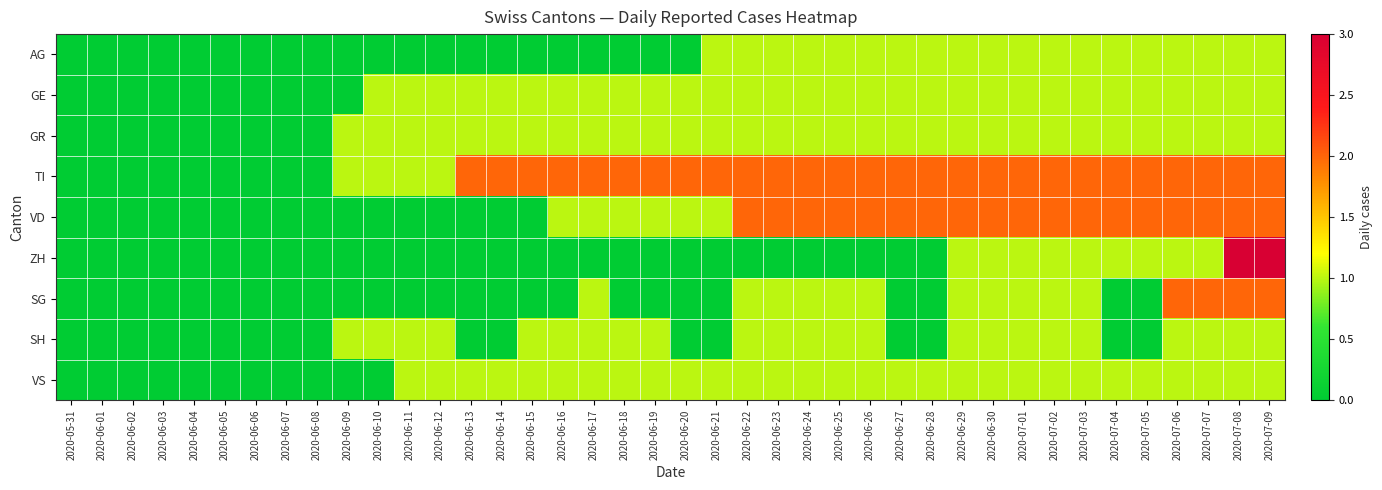

At how many categories does at least one series exceed 0?

31